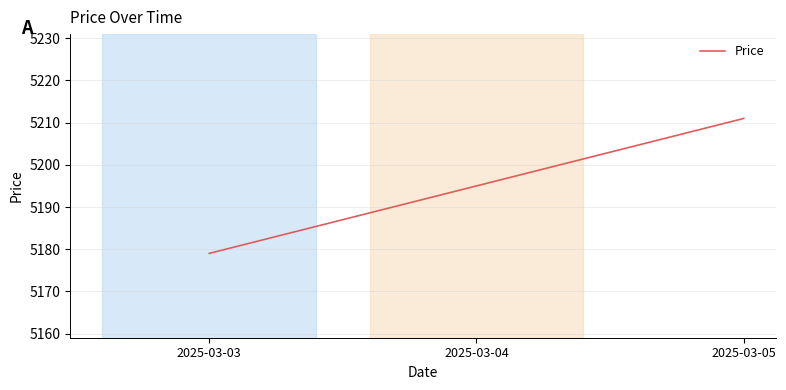

Reading left to right, extract all data points from this chart.

5179	5195	5211